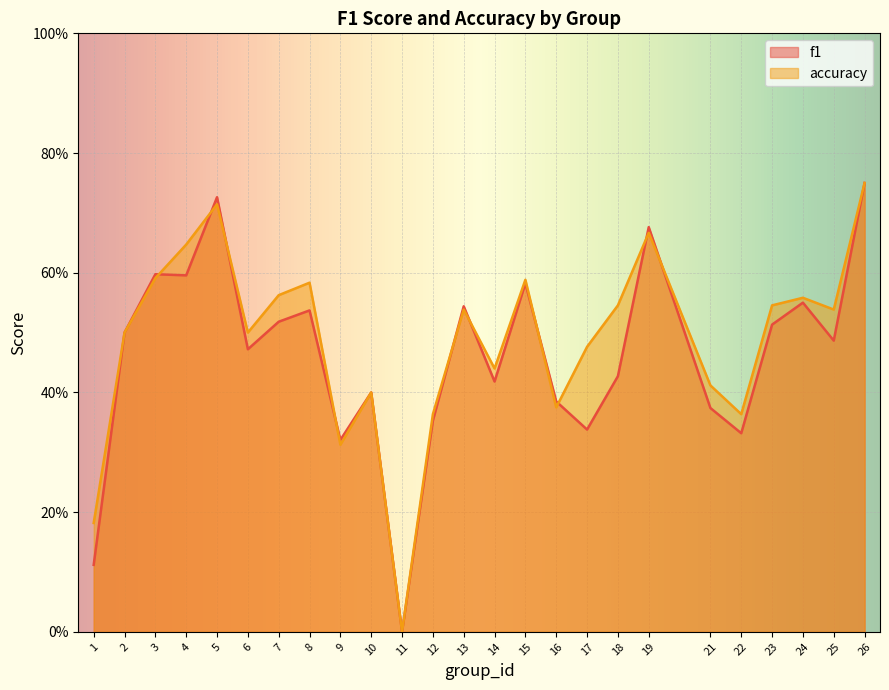

Is it true that accuracy equals 0.7 at 17?

False